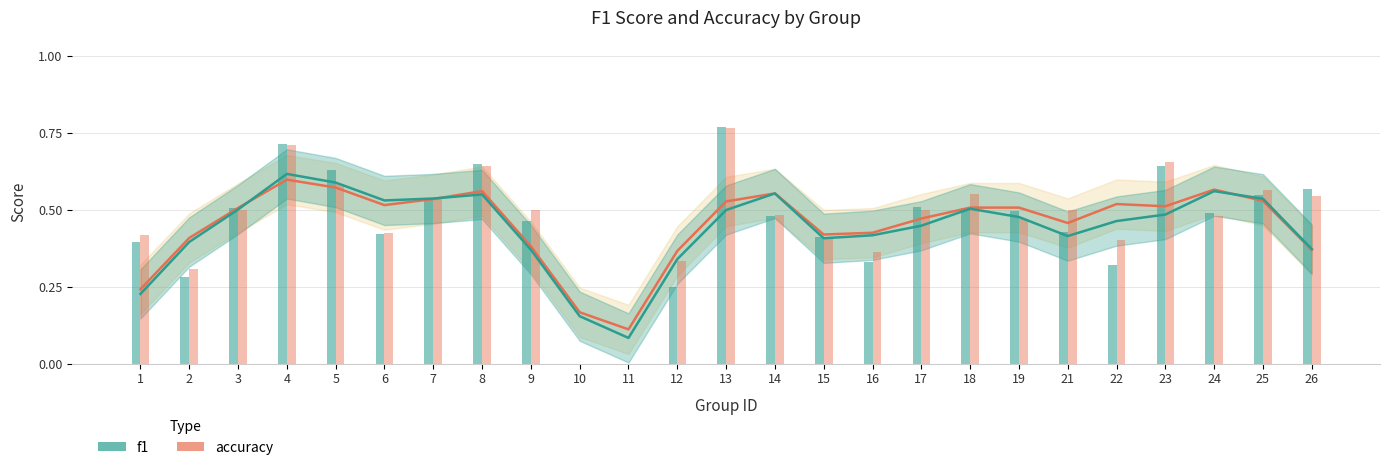

The value of f1 at 14 is 0.5. True or false?

True